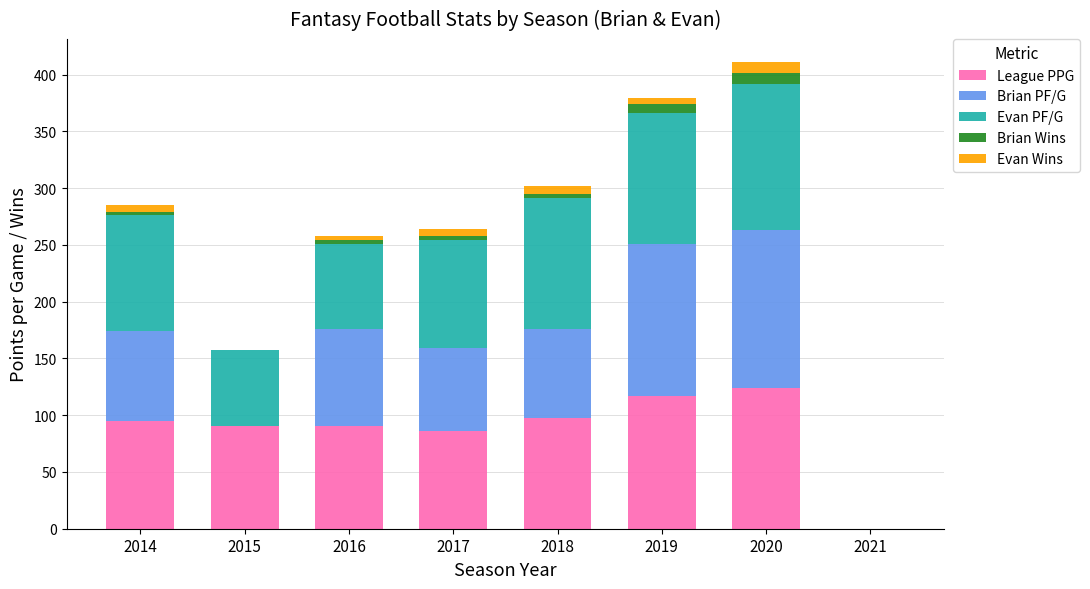

Are the bars horizontal?

No